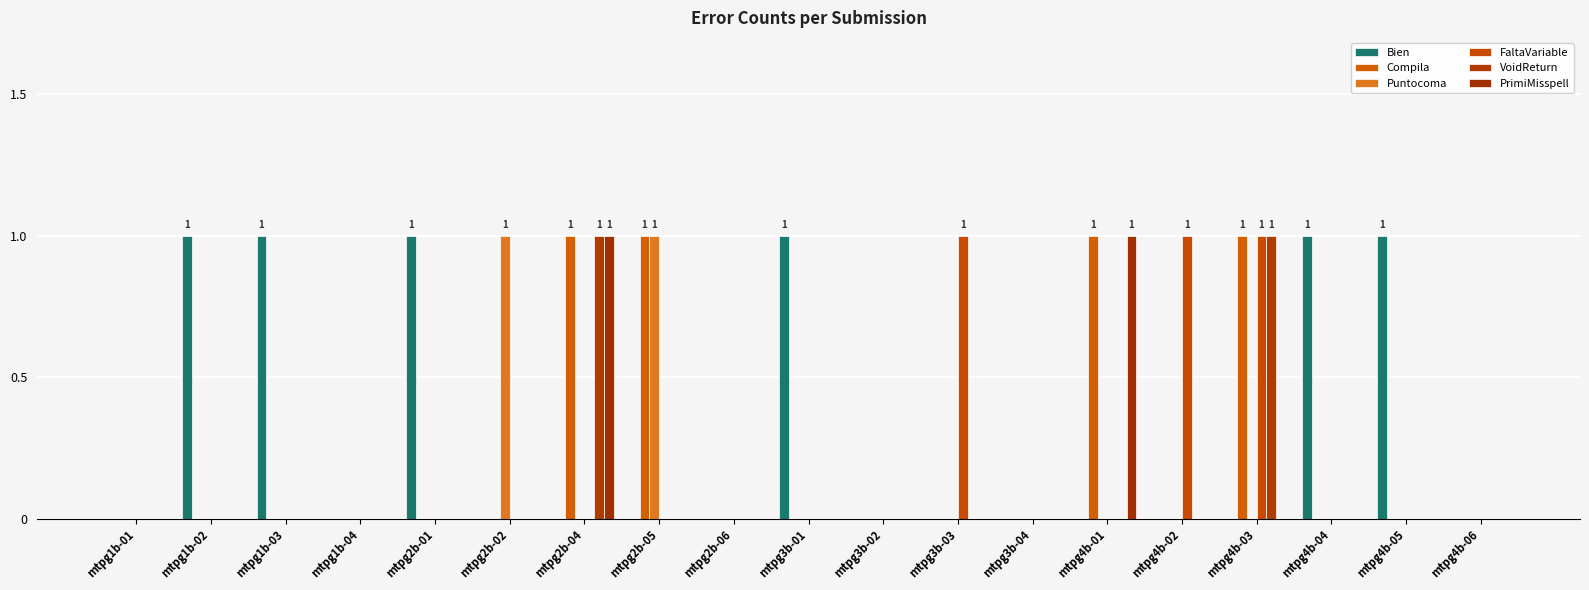

How many data points does each series have?

19